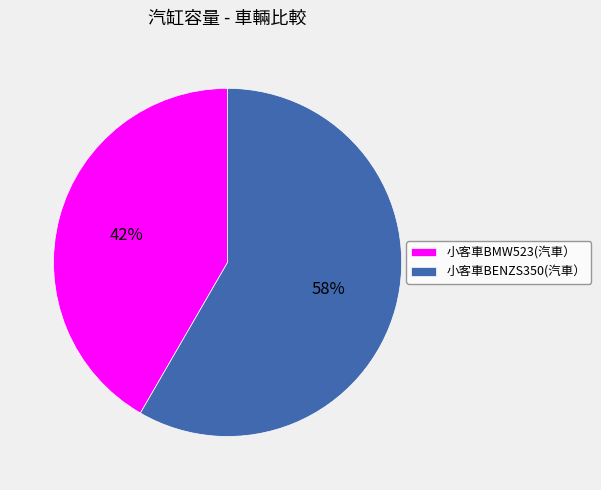

To the nearest percent, what is the combined percentage of 小客車BENZS350(汽車） and 小客車BMW523(汽車）?

100%